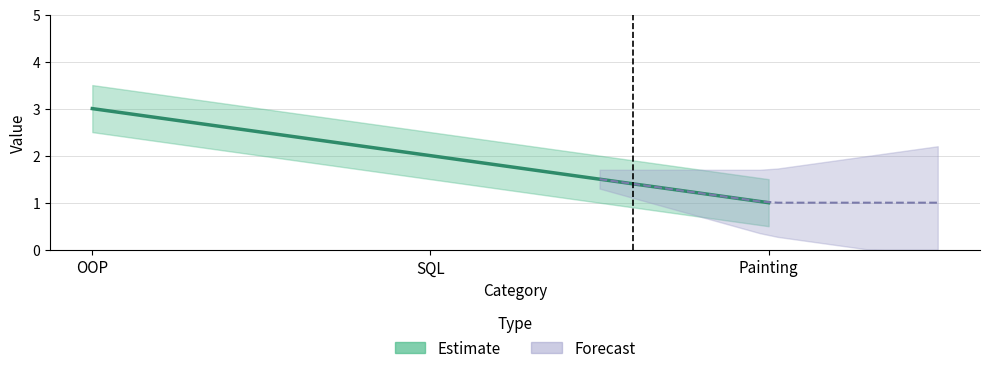

Does the chart display data point markers on the line(s)?

No